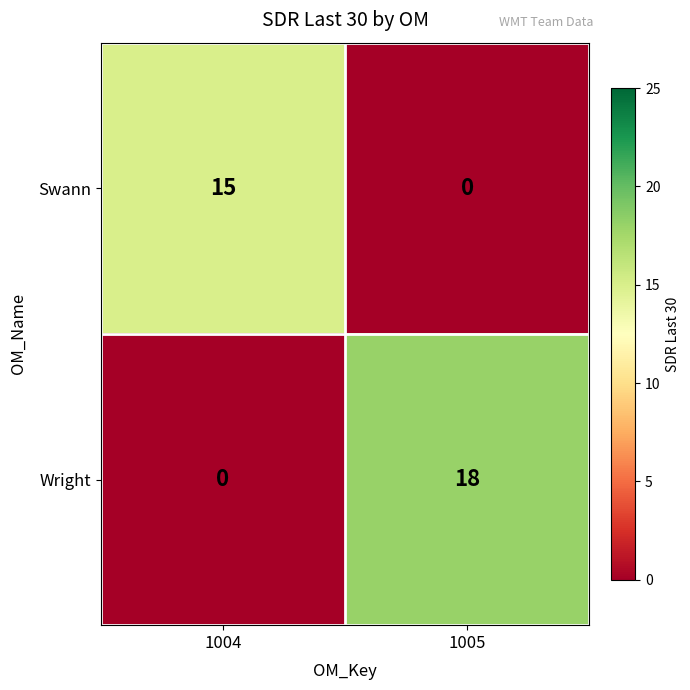

Is it true that Wright equals 26 at 1005?

False